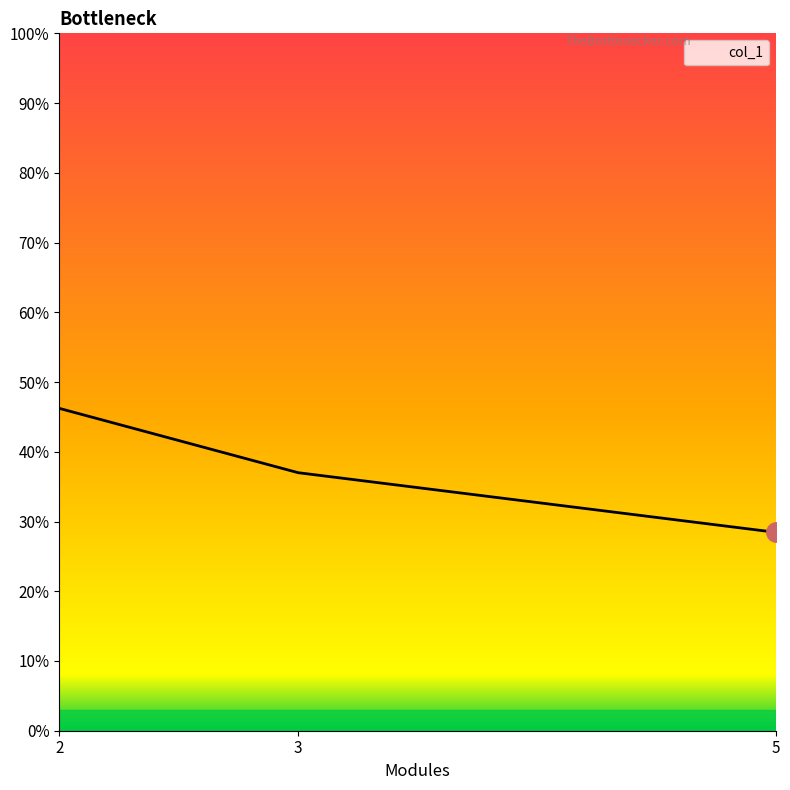

Is it true that the value at 2 is 0.5?

True